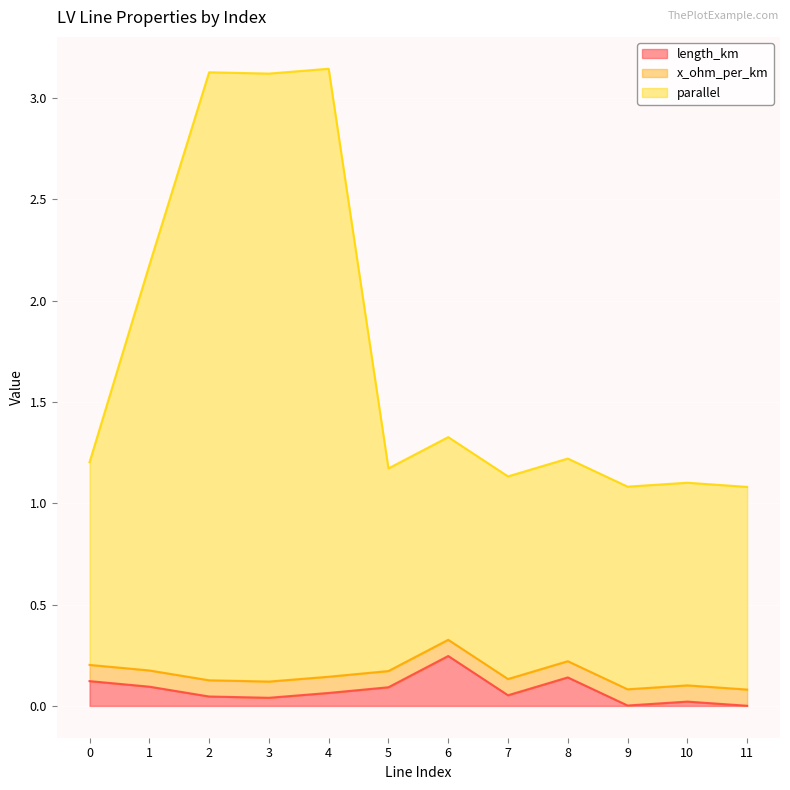

True or false: length_km has a value of 0.0 at 9.

True